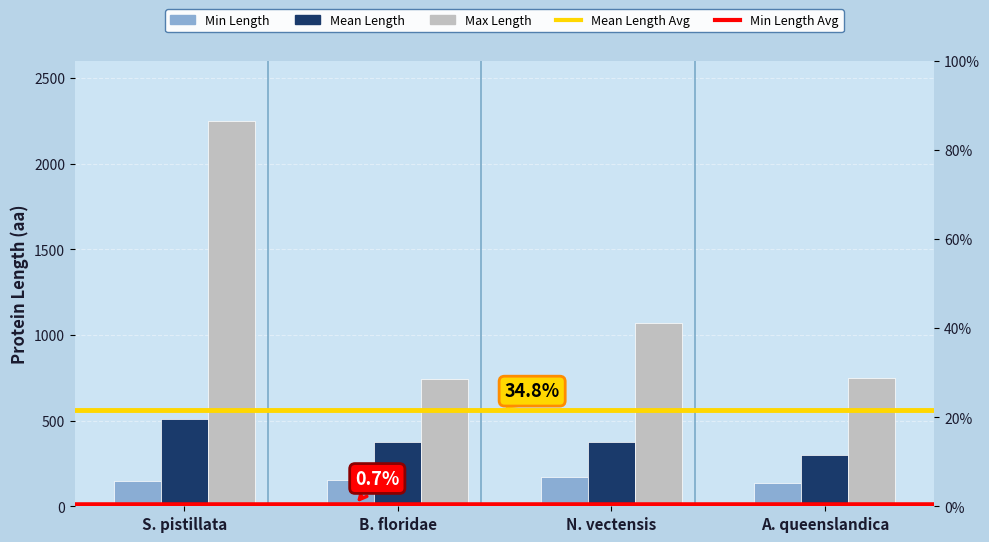

What is the average value of the Max Length series?

1204